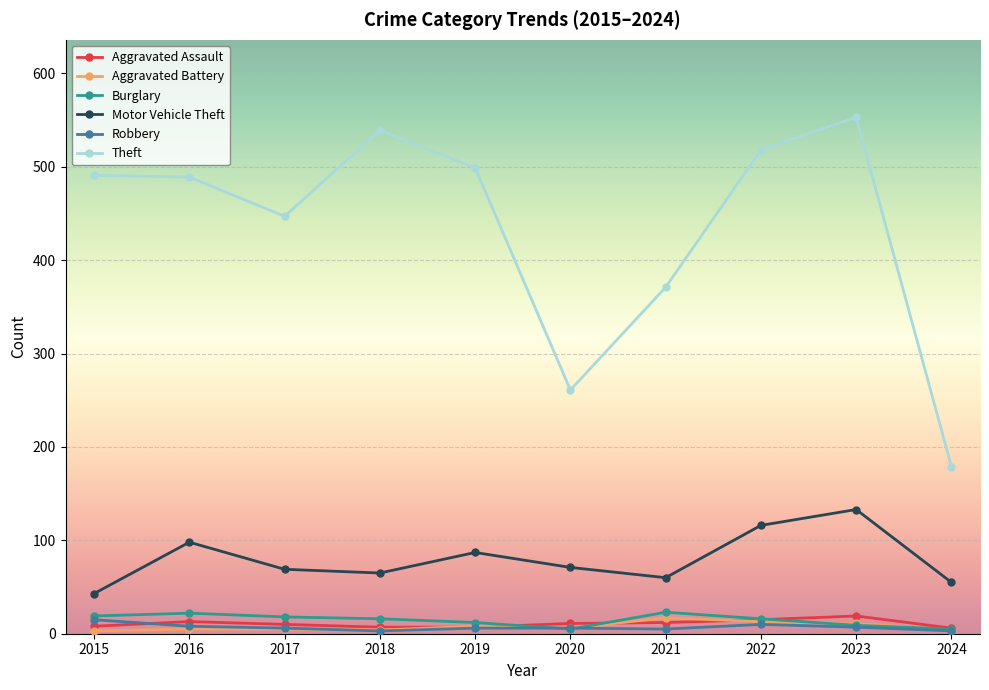

Which series has the widest spread of values?

Theft